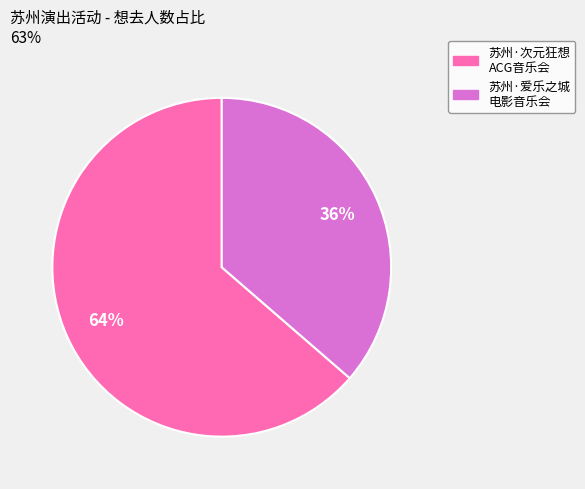

Does any single category account for the majority?

Yes